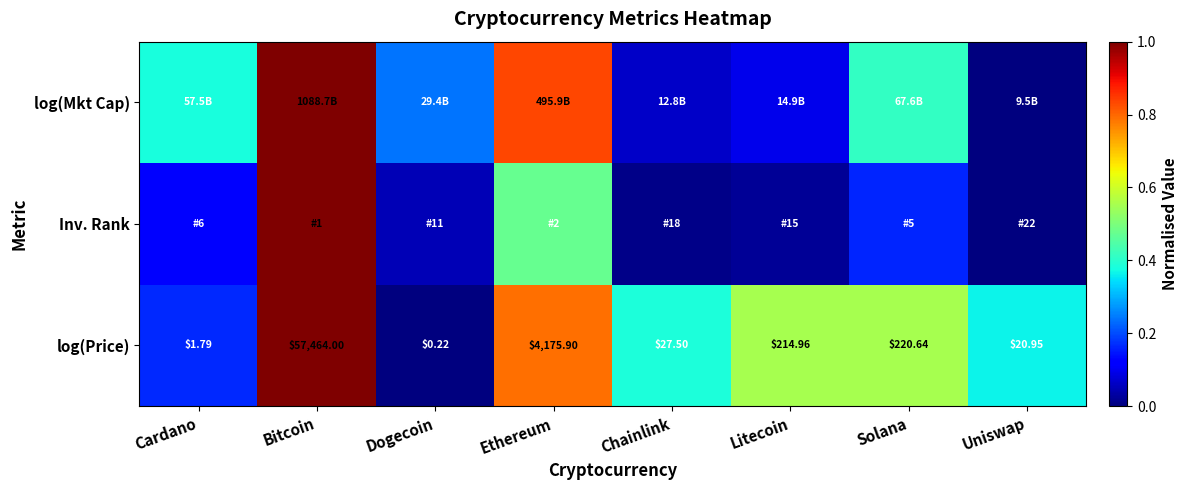

Which category has the lowest value in the log(Price) series?

Dogecoin